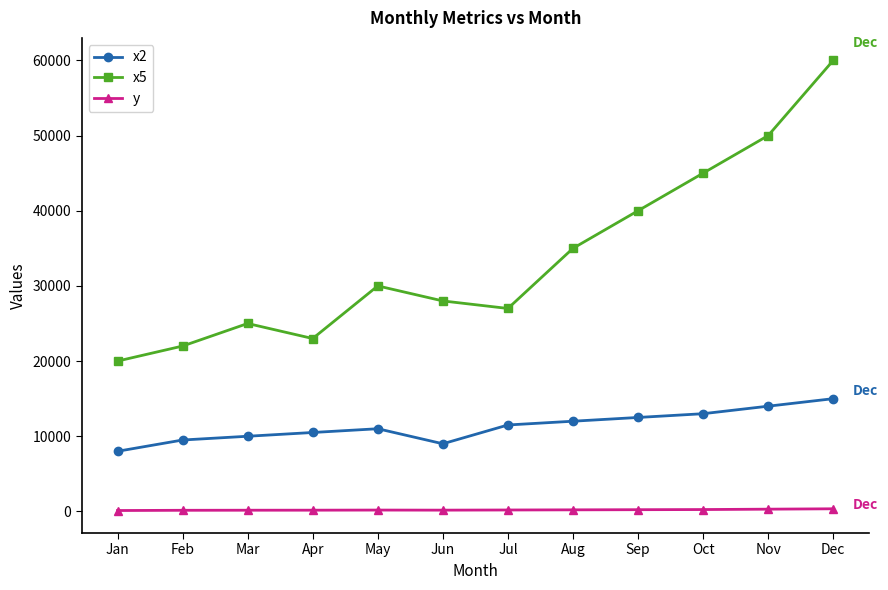

List the series in order of their peak value, highest first.

x5, x2, y